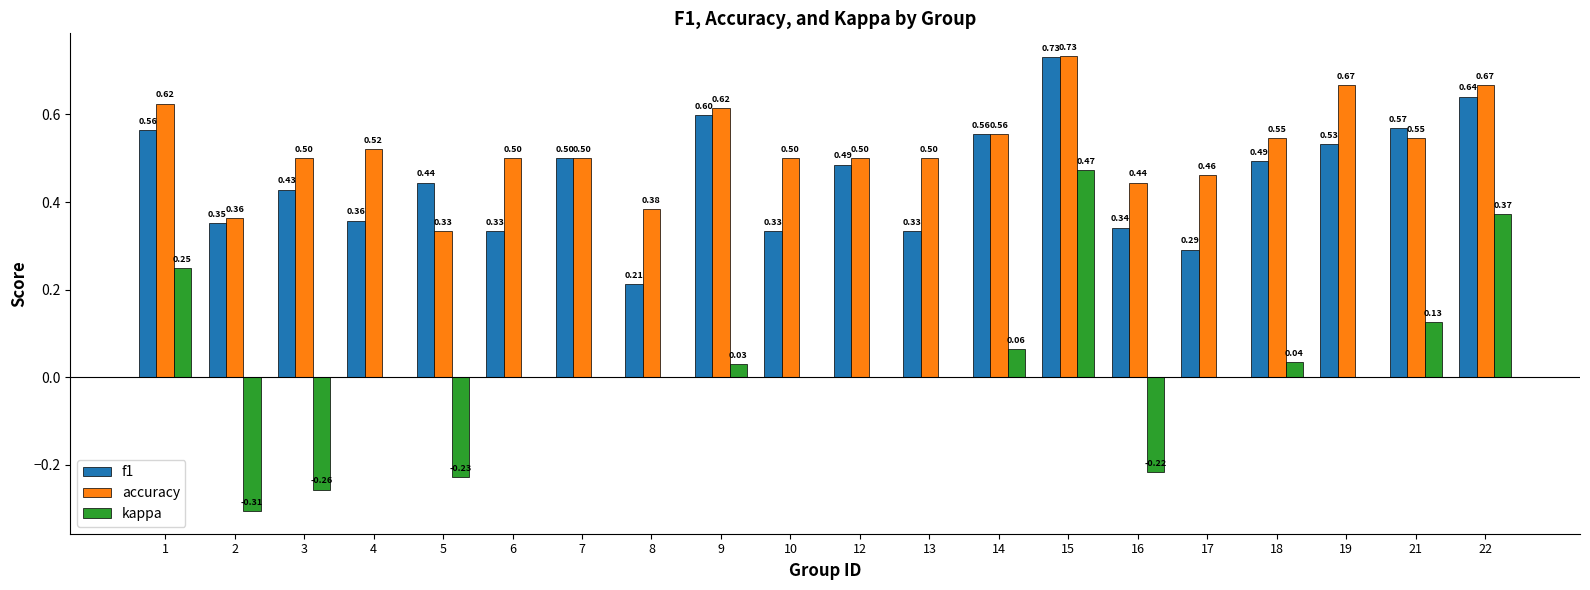

Which series changed the most between 2 and 7?

kappa